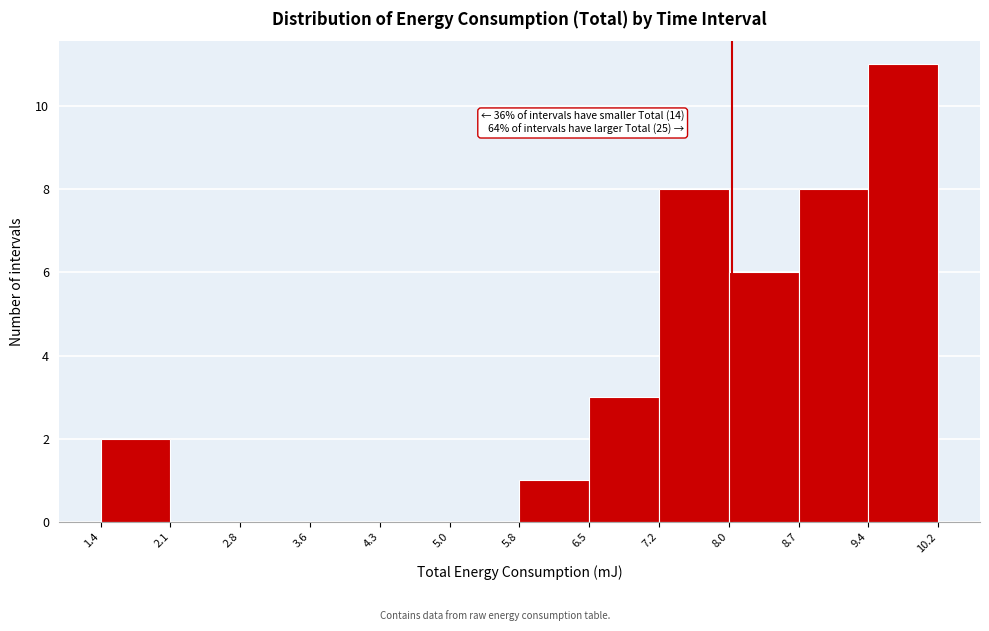

Which range on the x-axis has the tallest bar?

9.4 to 10.2